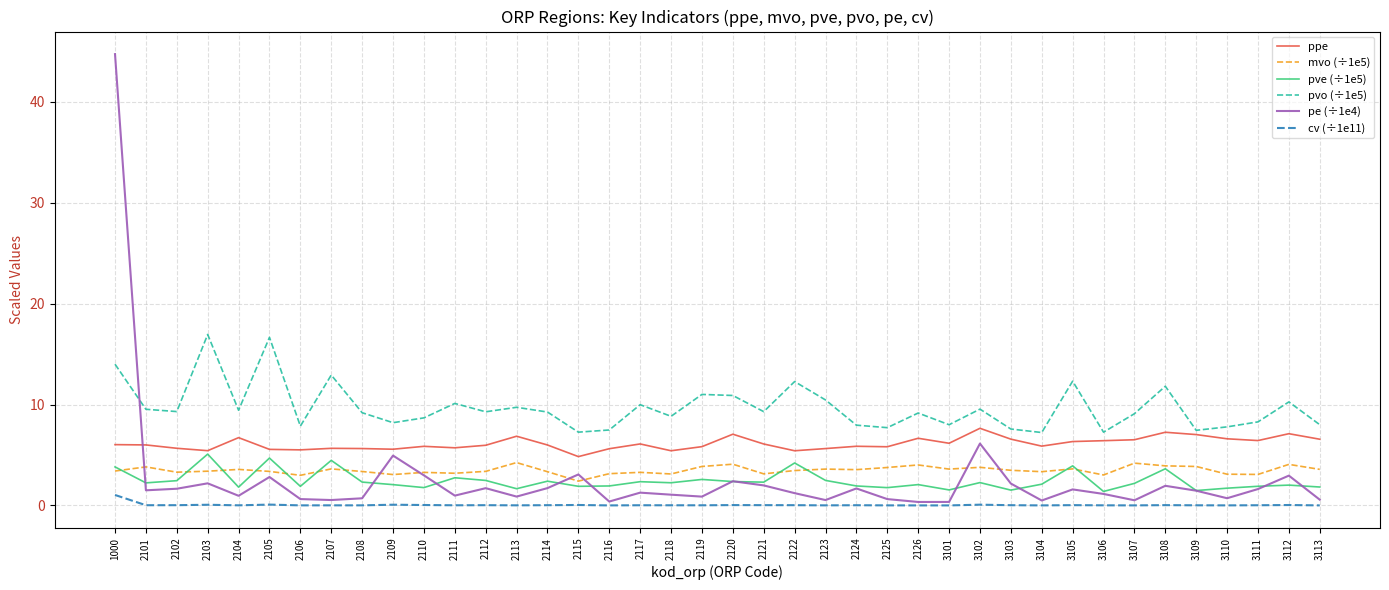

The pve (÷1e5) series shows 2.5 at 2123. True or false?

True